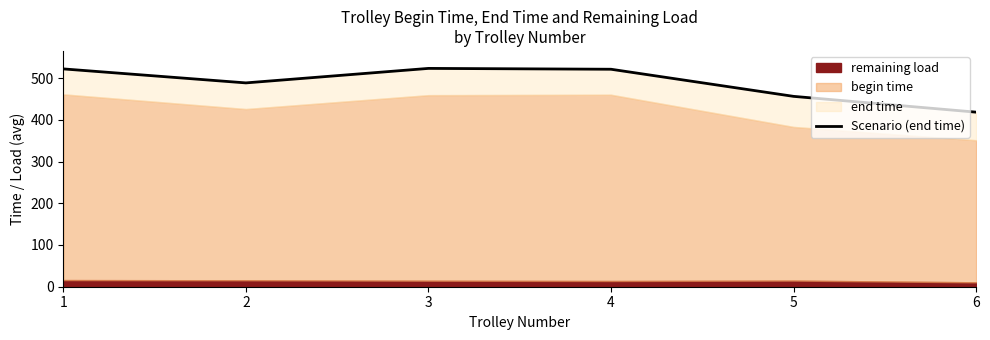

Reading left to right, what are all the values shown in this chart?

522.0	488.4	523.2	521.2	456.2	418.3